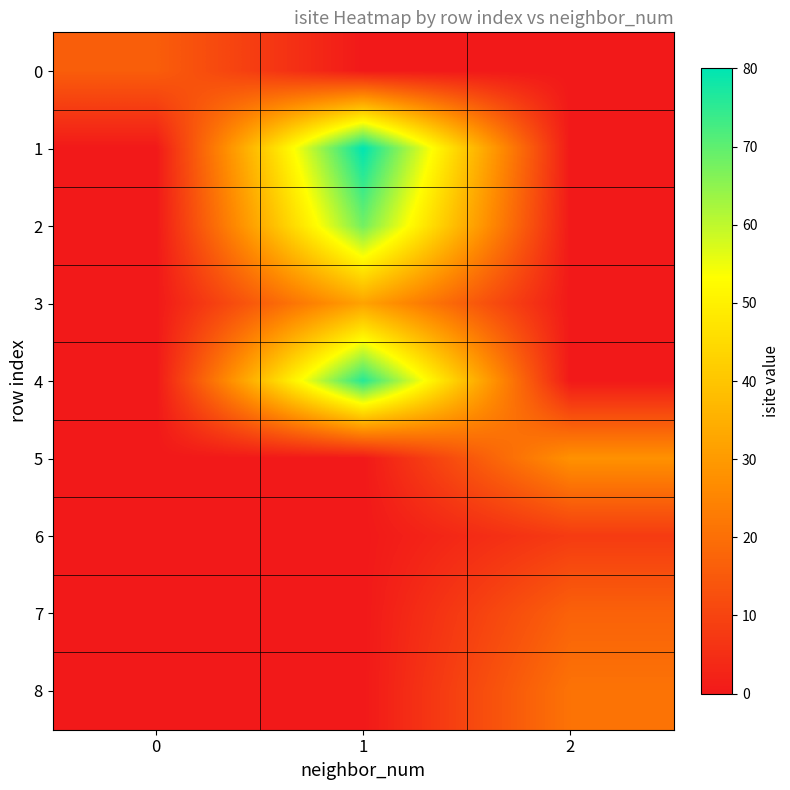

At which category is the sum across all series the highest?

1